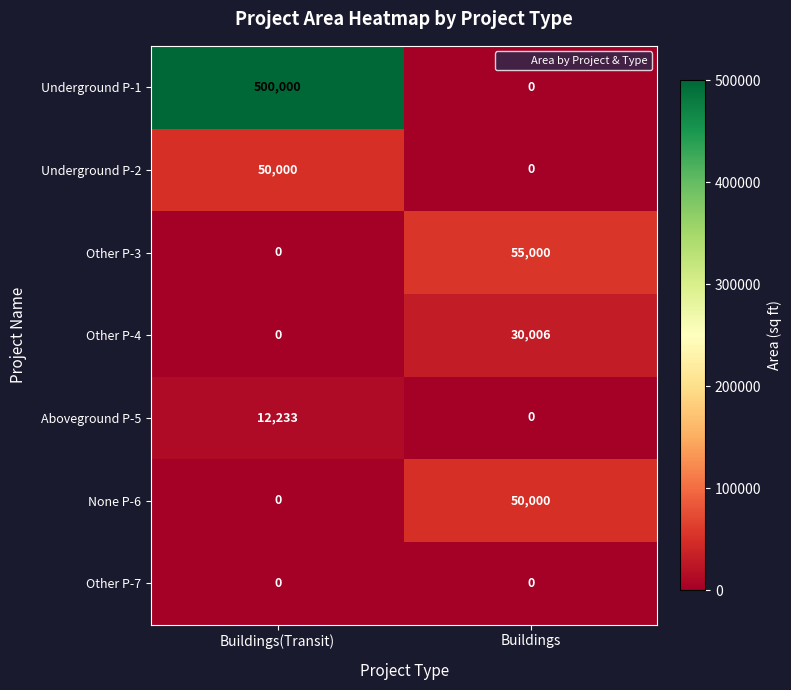

At how many categories does at least one series exceed 249765?

1